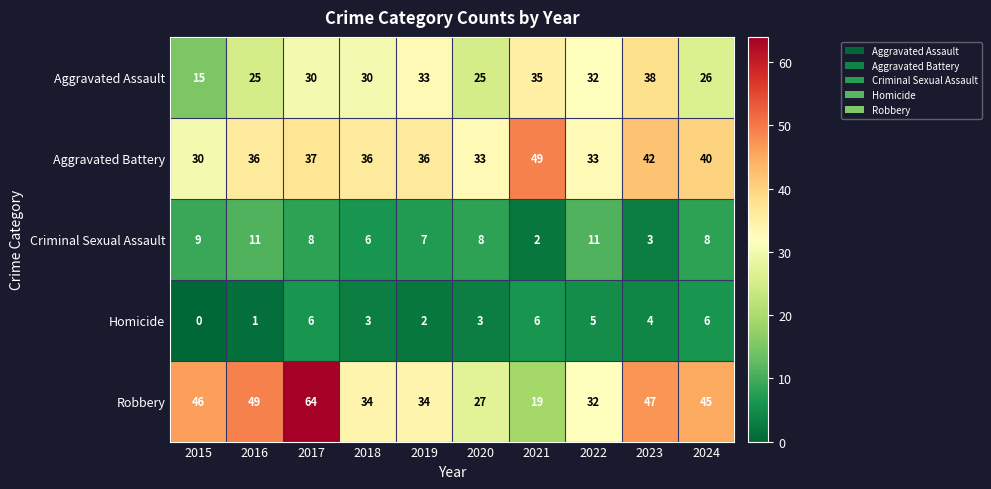

How many series are shown in this chart?

5